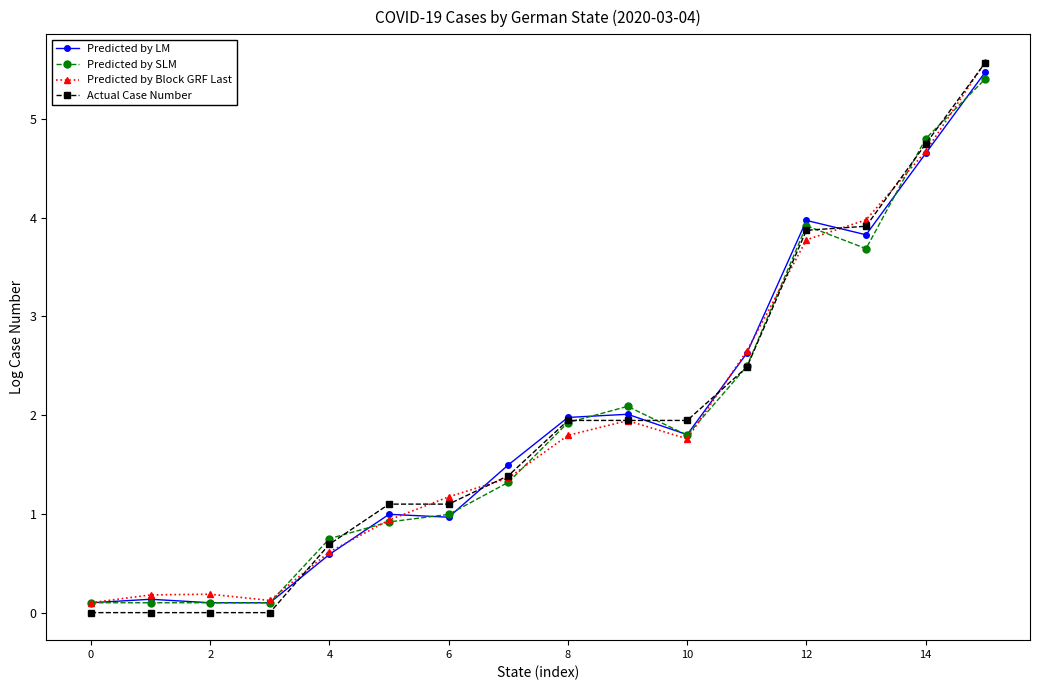

How many distinct data groups are displayed?

4